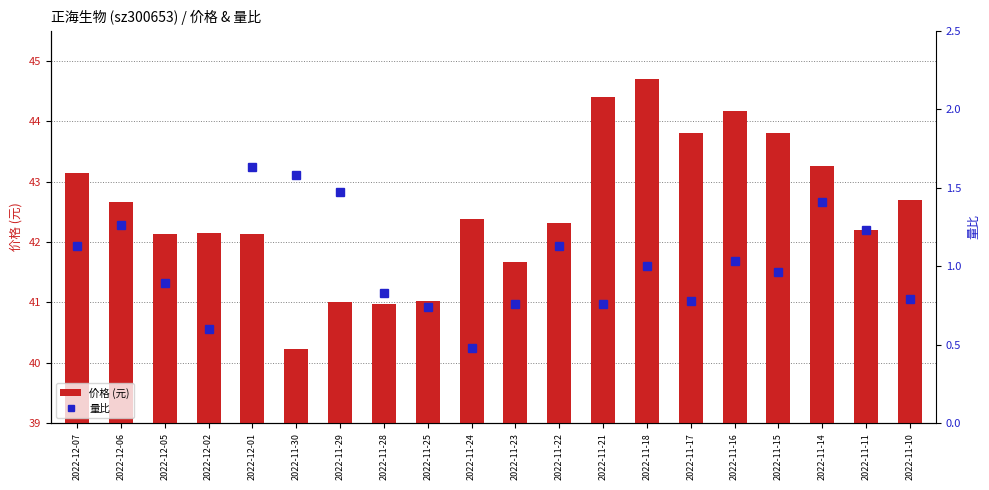

At which category is the sum across all series the highest?

2022-11-18